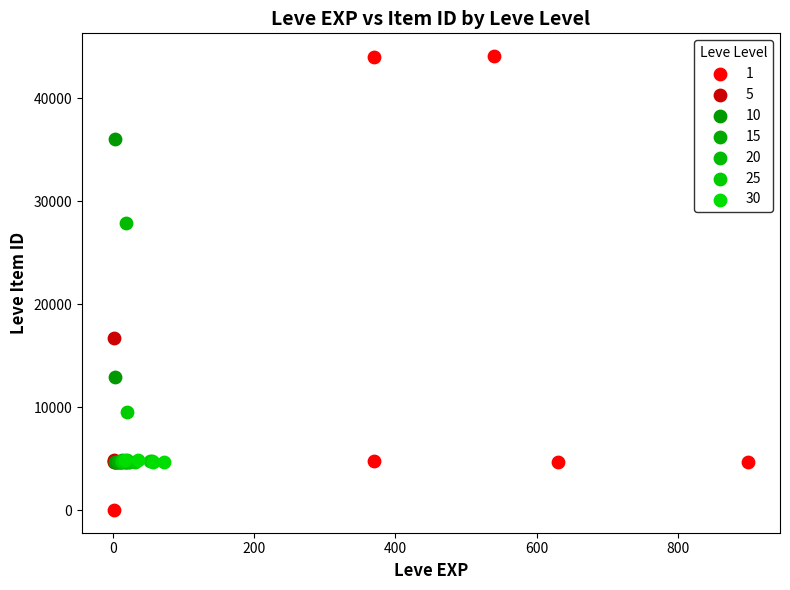

Which series has the widest spread of Y values?

1